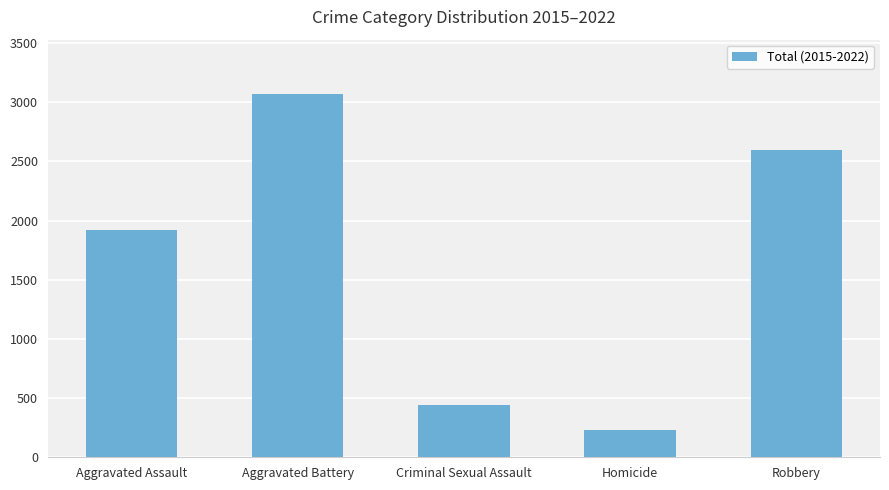

How many bars are there in total?

5